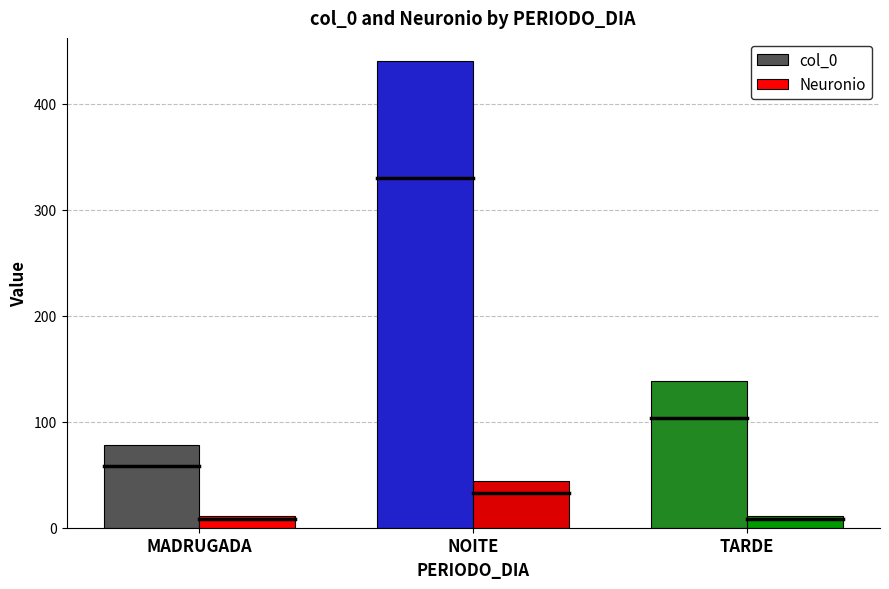

The Neuronio series shows 16 at NOITE. True or false?

False